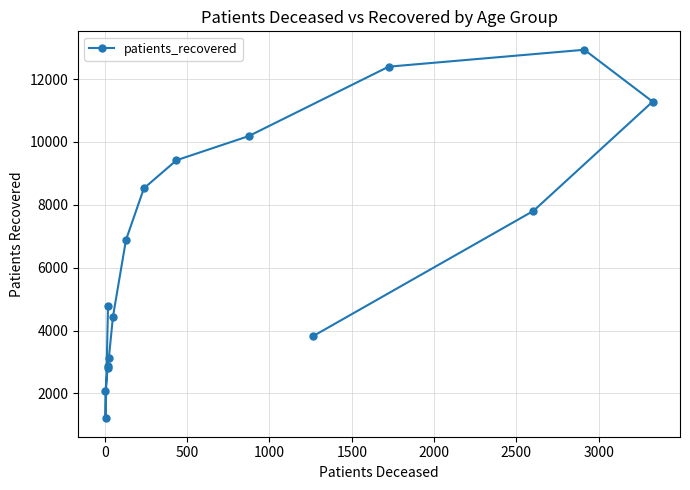

What is the maximum value shown in the chart?

12931